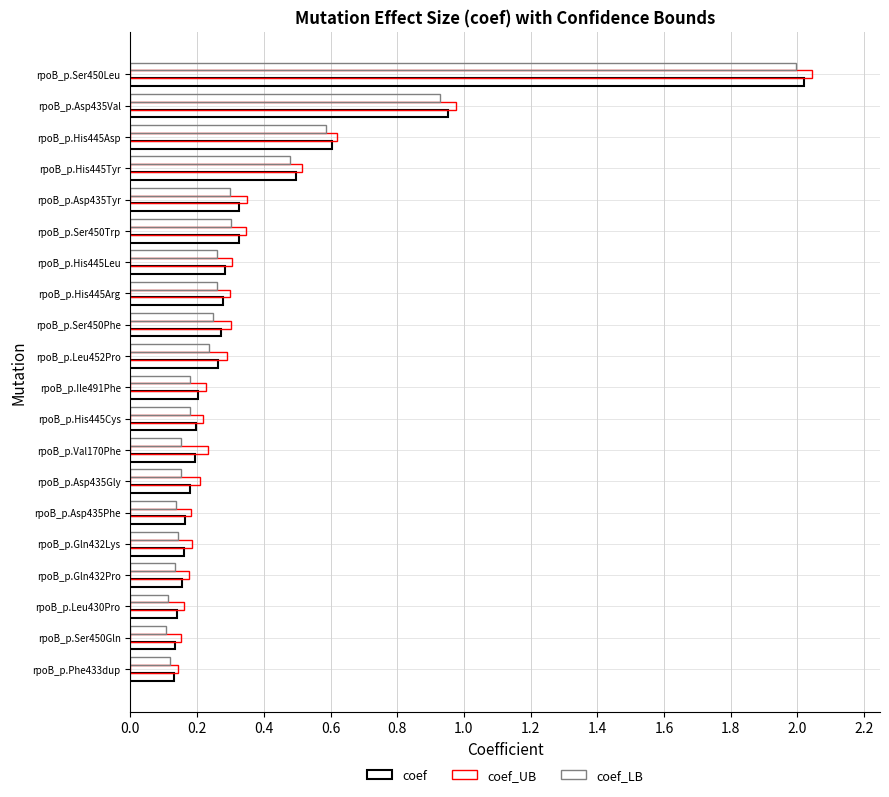

How many data points does each series have?

20